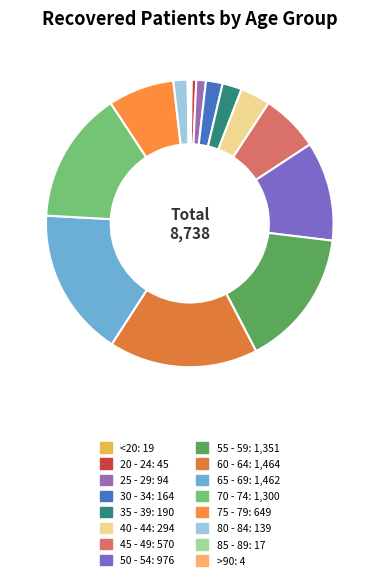

To the nearest percent, what is the difference between the 80 - 84 and 45 - 49 slice percentages?

5%